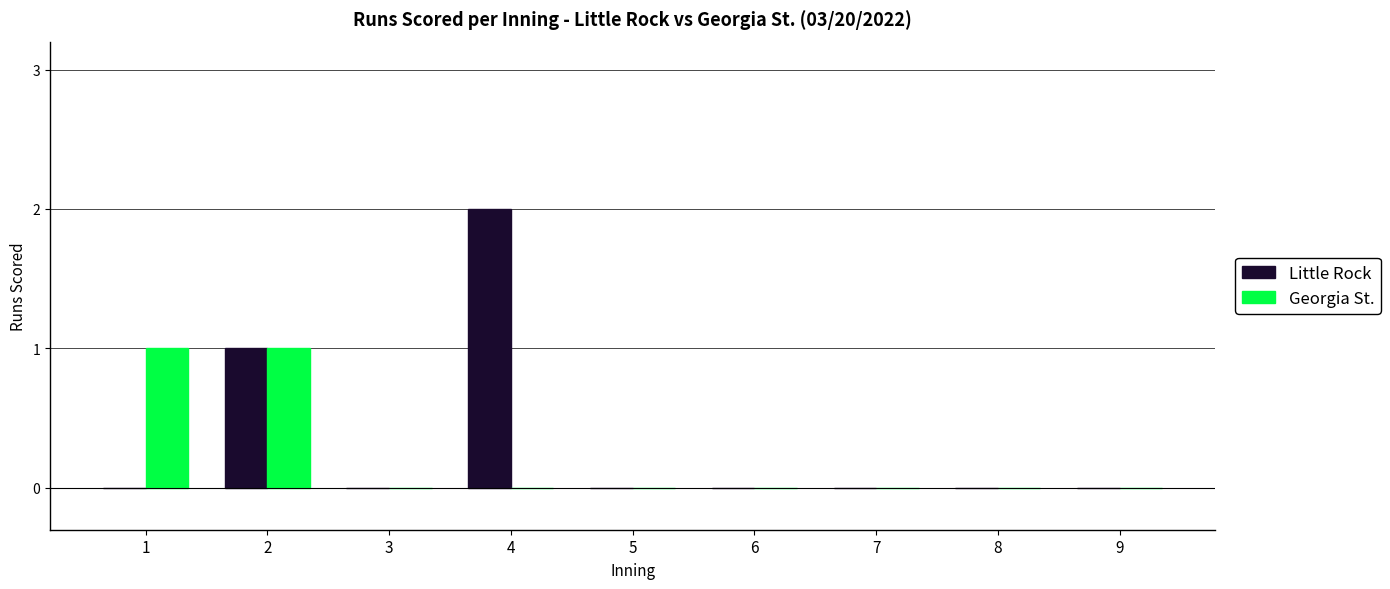

The Little Rock series shows 1 at 7. True or false?

False